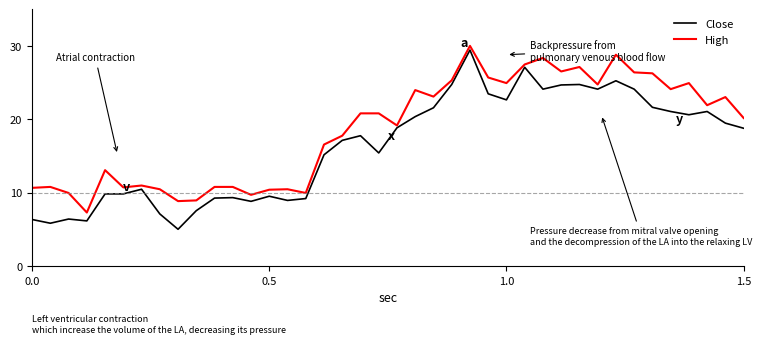

List the series in order of their overall mean, highest first.

High, Close